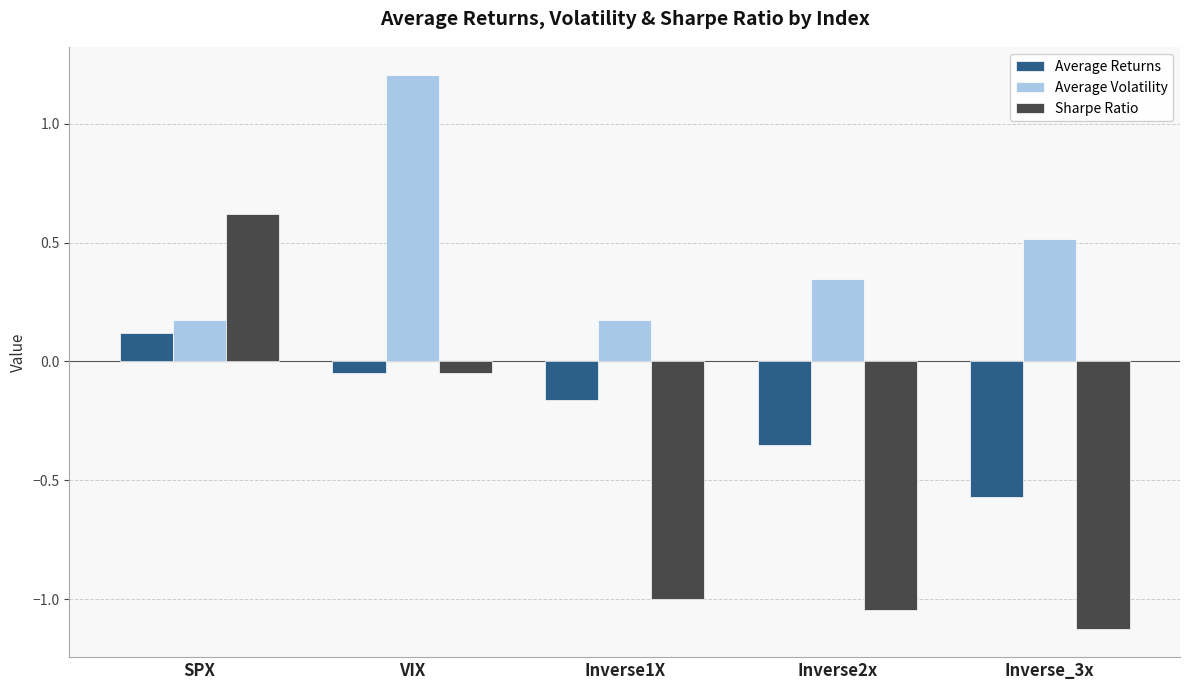

What is the difference between the maximum and minimum values in the Average Volatility series?

1.0